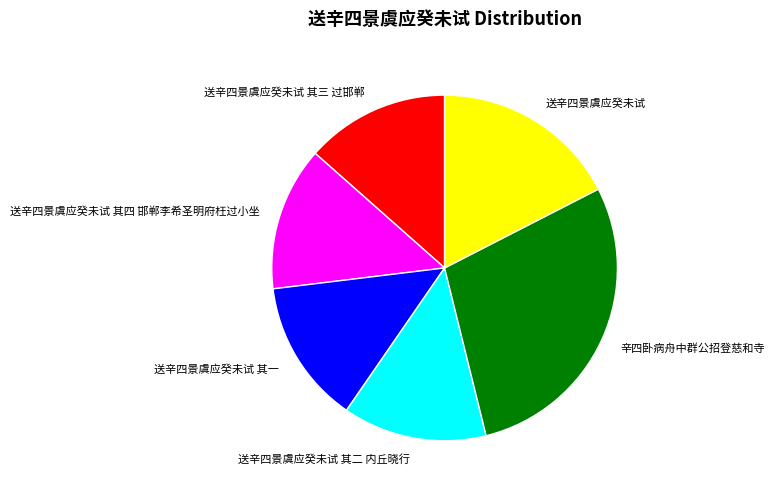

Which slice is the largest?

辛四卧病舟中群公招登慈和寺